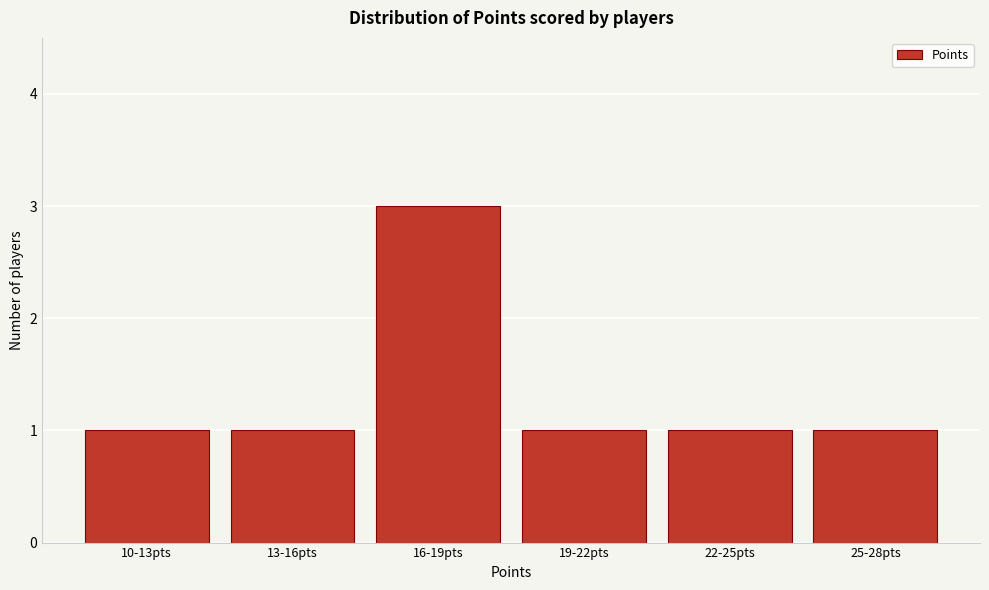

Reading left to right, list all the values displayed in this chart.

10-13pts=1	13-16pts=1	16-19pts=3	19-22pts=1	22-25pts=1	25-28pts=1